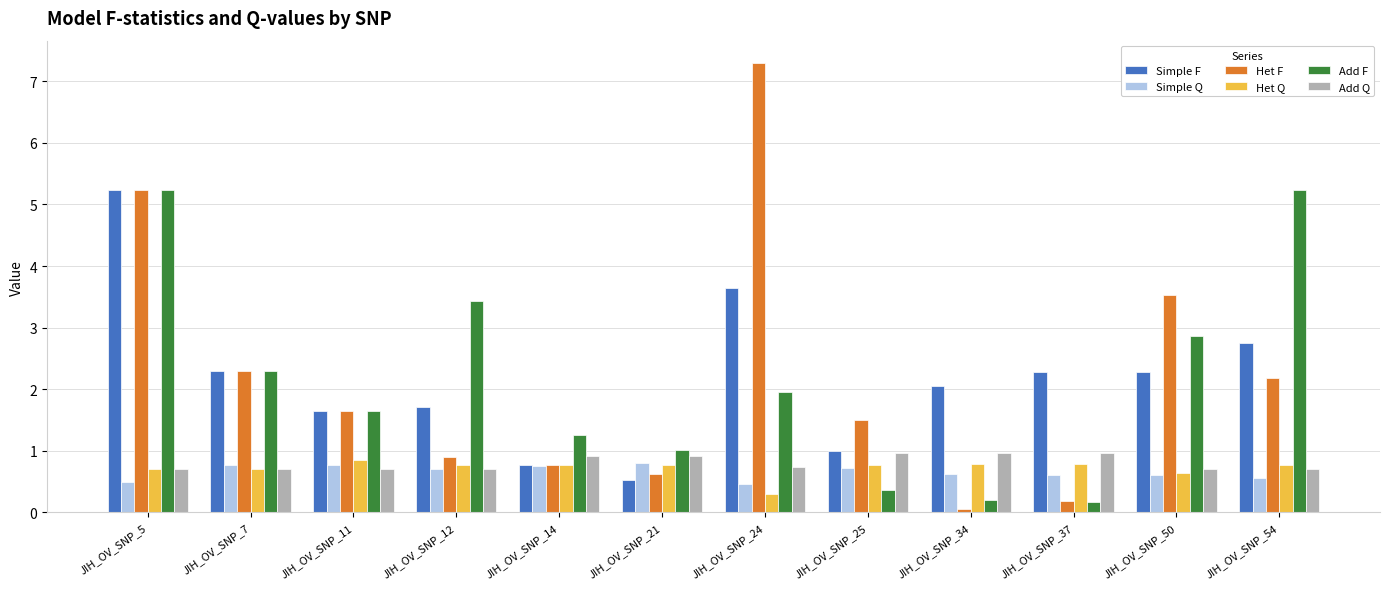

What is the average value of the Add F series?

2.1